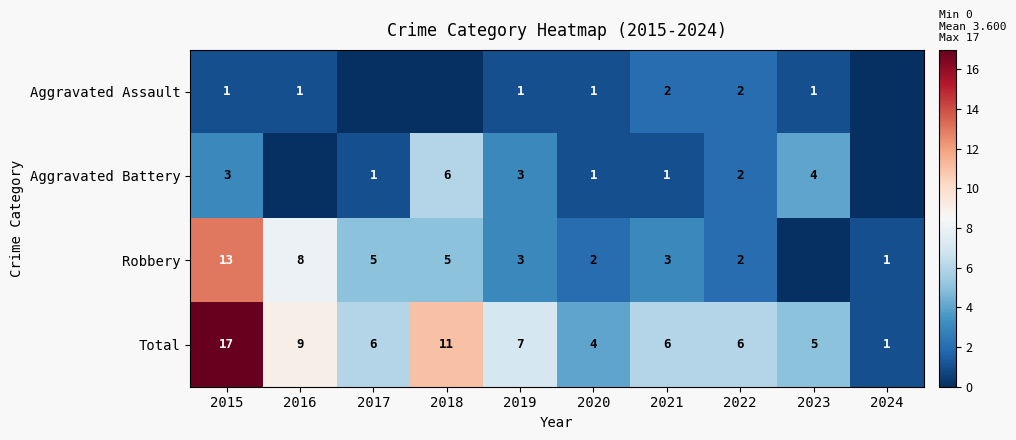

Is the value of Aggravated Assault at 2022 greater than the value of Aggravated Battery at 2019?

No